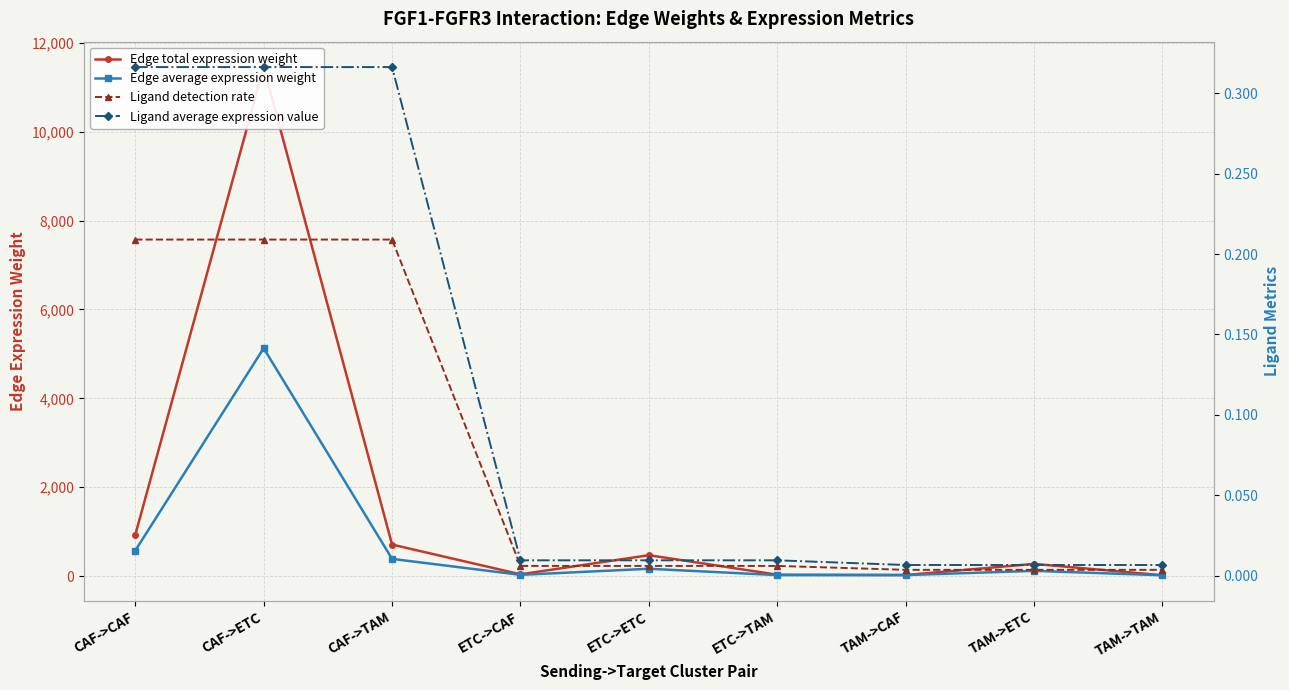

What is the label of the 4th point from the left?

ETC->CAF